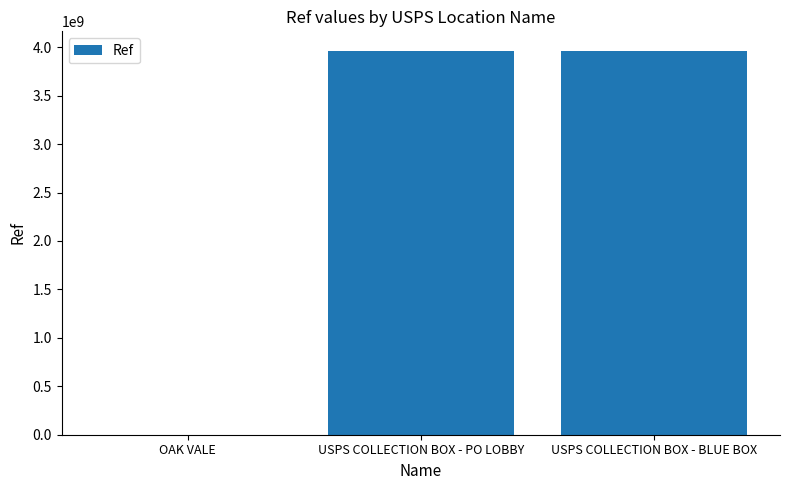

Where is the data nearest to the value 1983487871?

USPS COLLECTION BOX - BLUE BOX